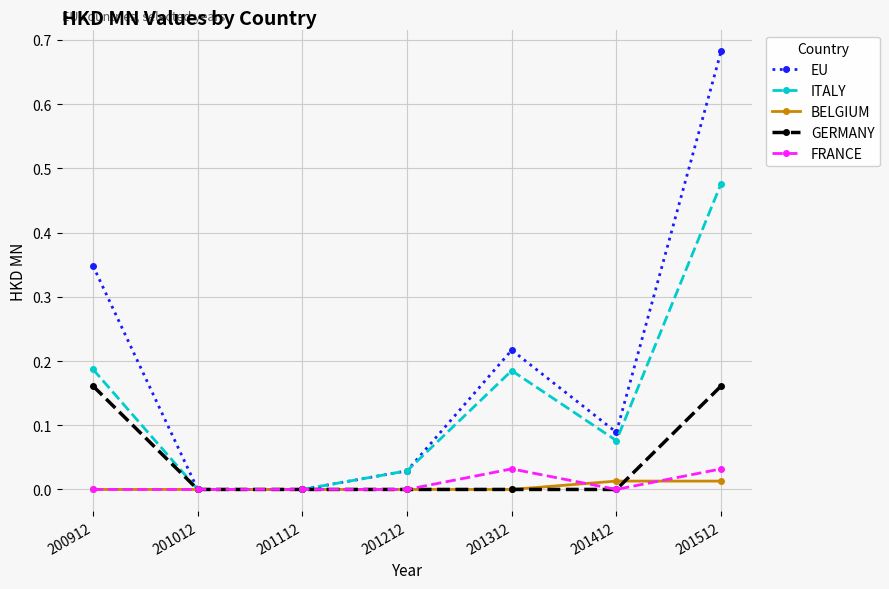

True or false: GERMANY and BELGIUM intersect in this chart.

True